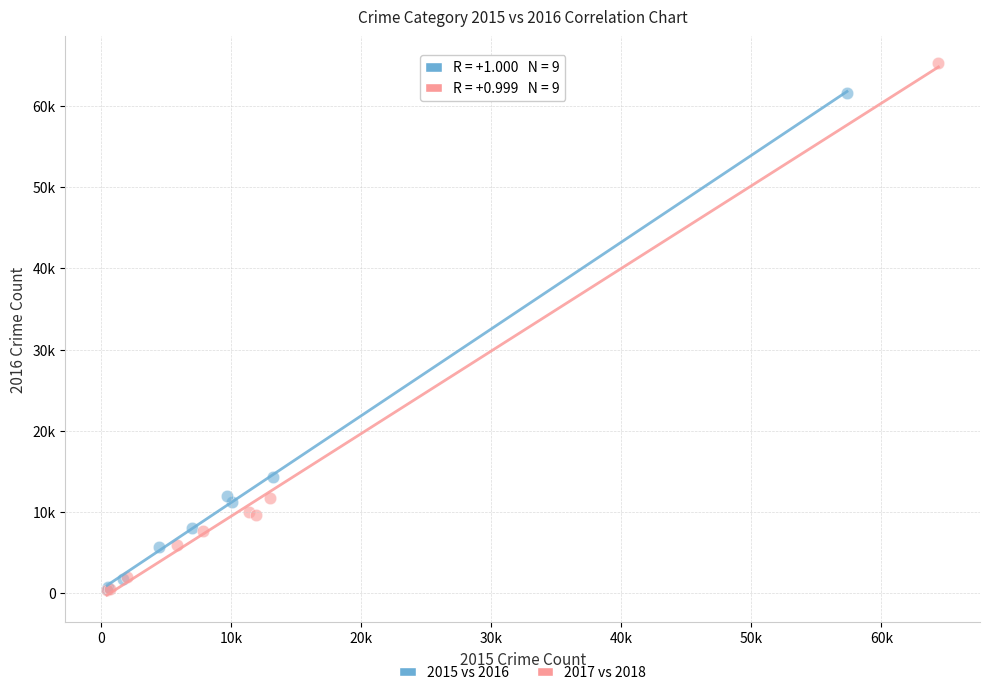

Which series has the largest Y range (max minus min)?

2017 vs 2018